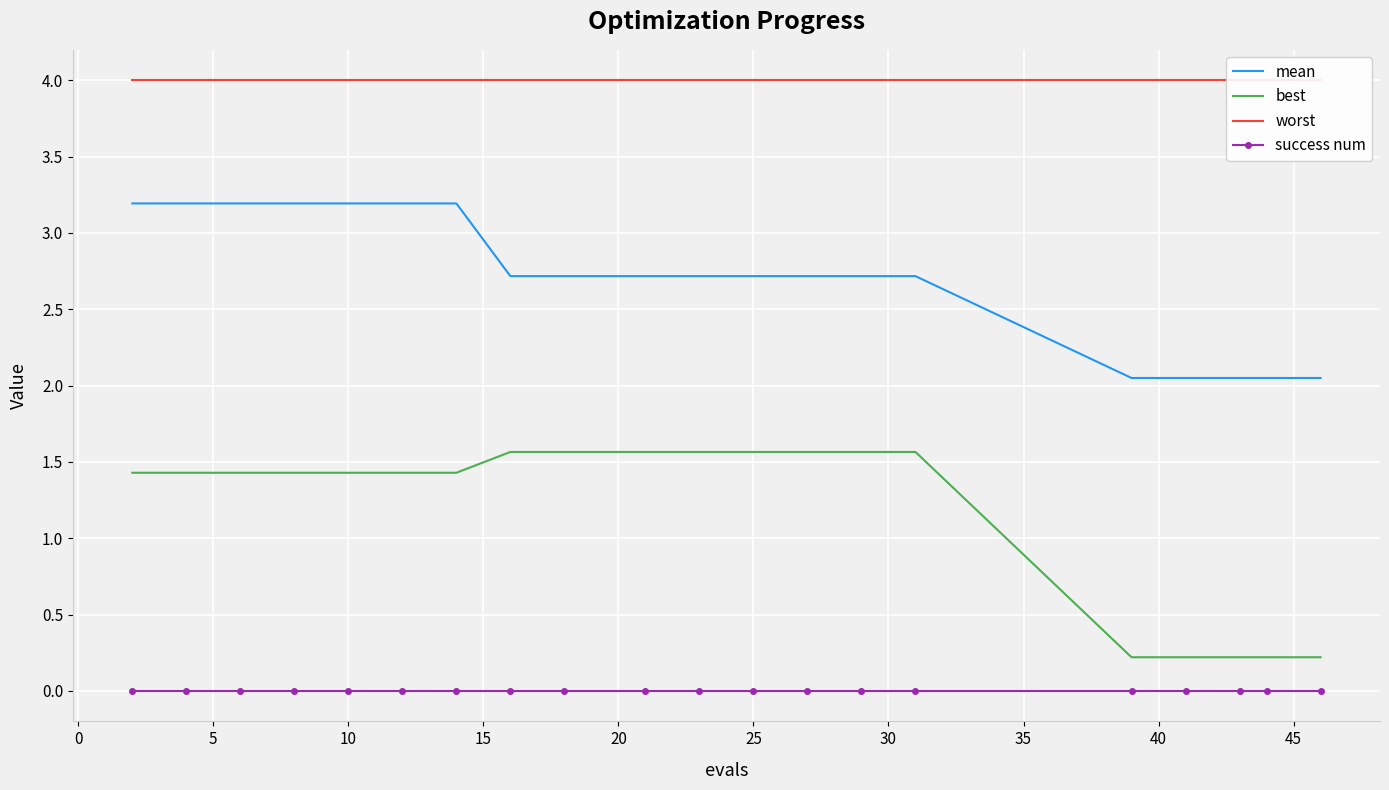

True or false: best and mean cross at least once.

False